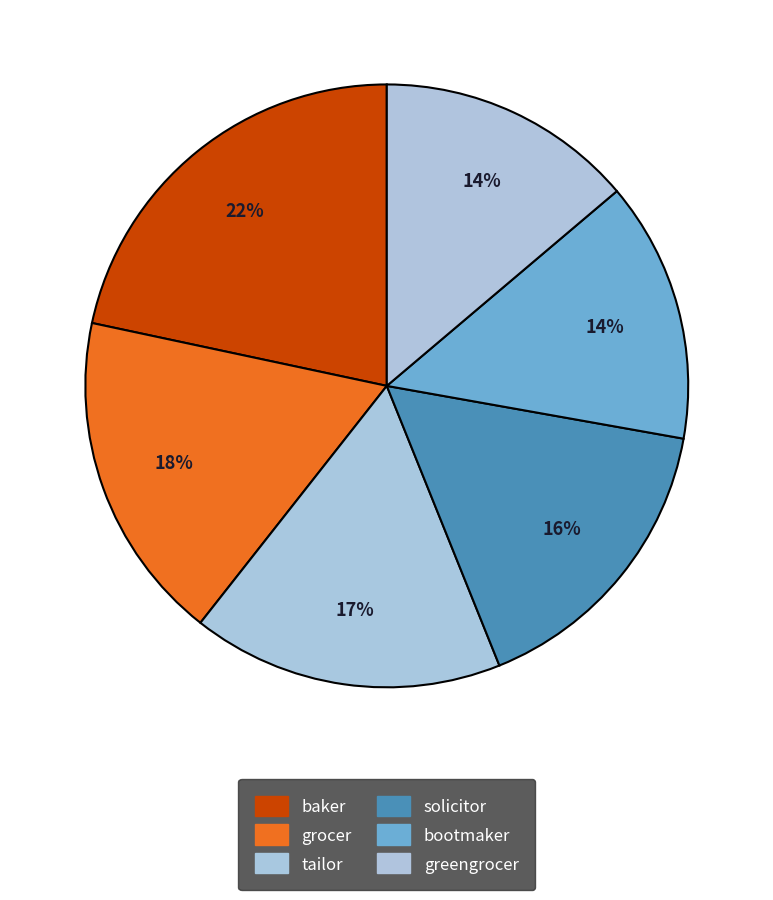

Is there a majority slice in this chart?

No